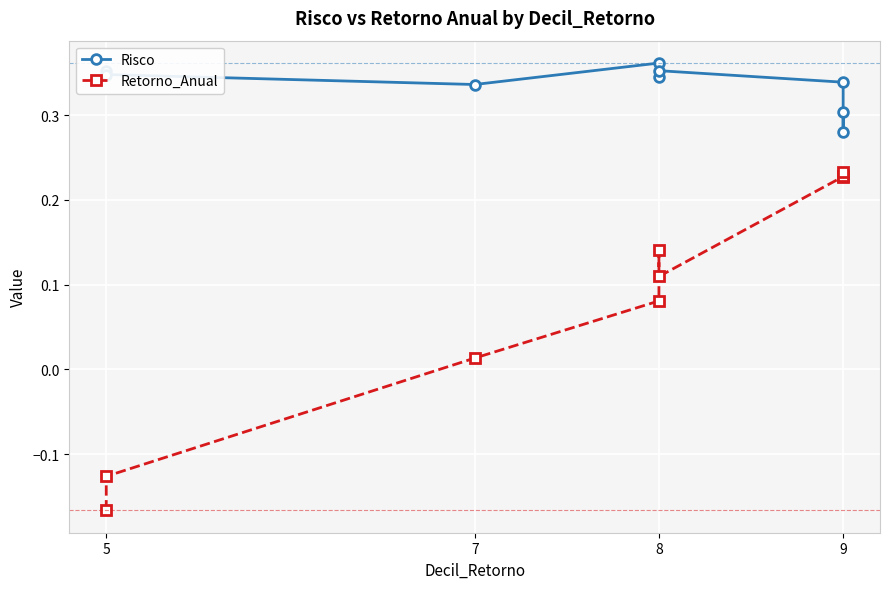

Between 8 and 9, which series saw the biggest shift?

Retorno_Anual